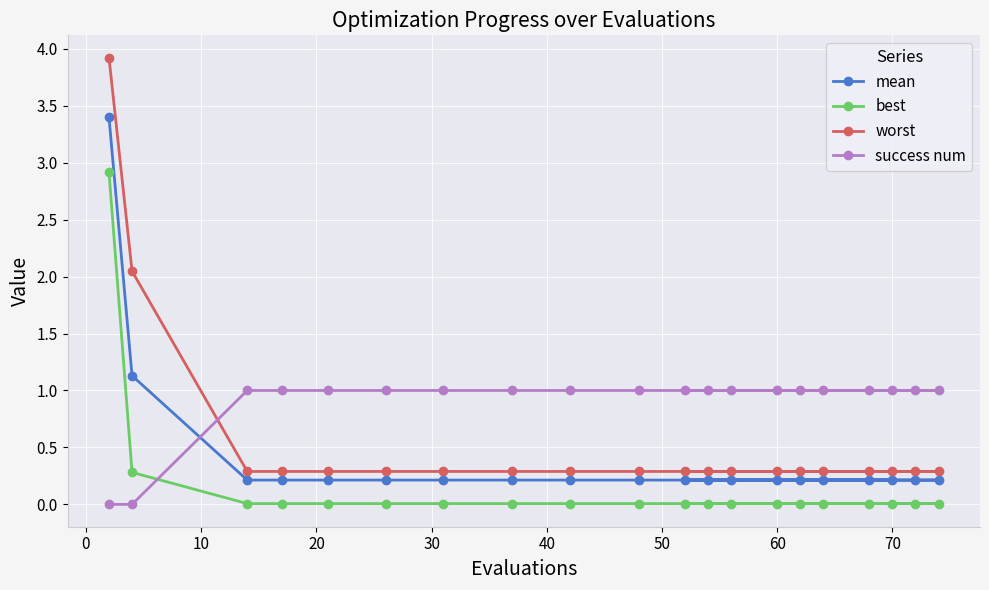

True or false: mean and worst cross at least once.

False